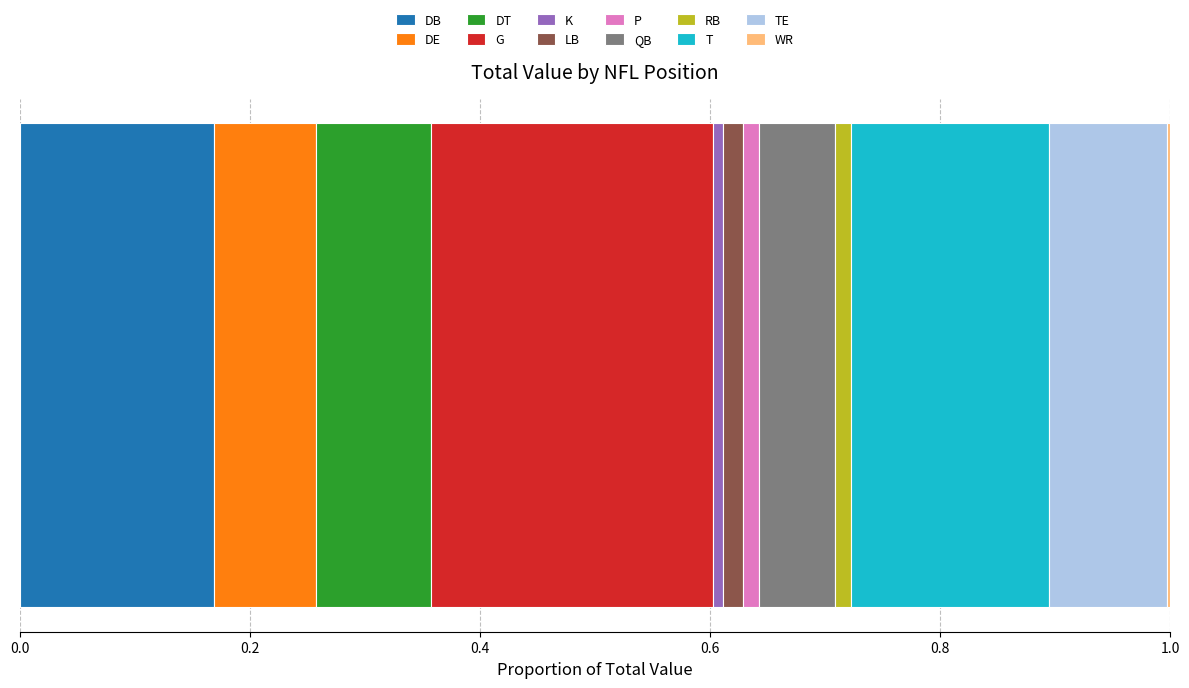

What is the label of the 10th bar from the right?

DT